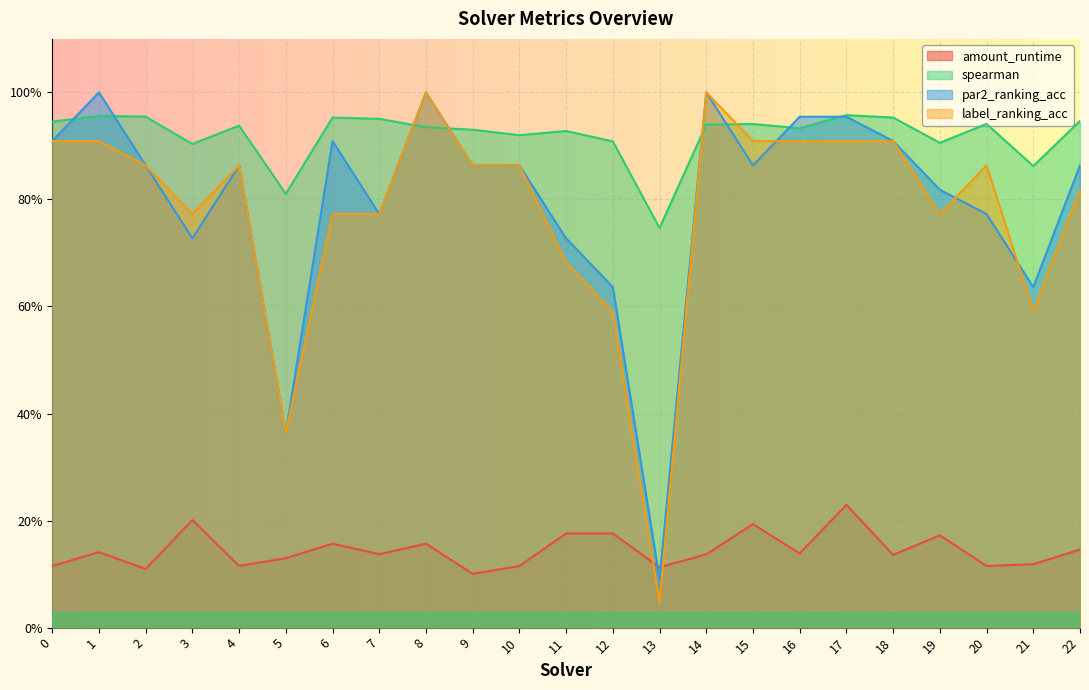

List the labels in order of par2_ranking_acc value, largest first.

1, 8, 14, 16, 17, 0, 6, 18, 2, 4, 9, 10, 15, 22, 19, 7, 20, 3, 11, 12, 21, 5, 13